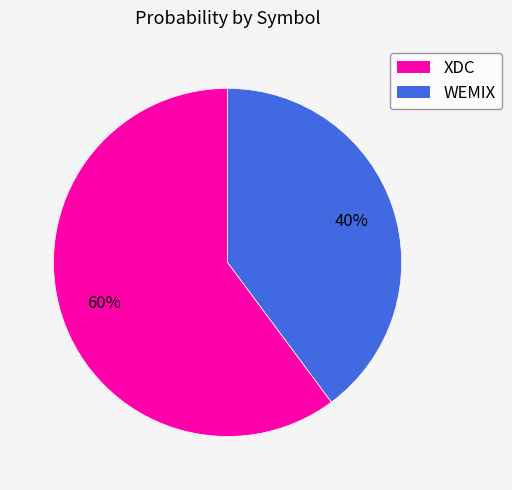

The XDC slice represents 70% of the pie. True or false?

False